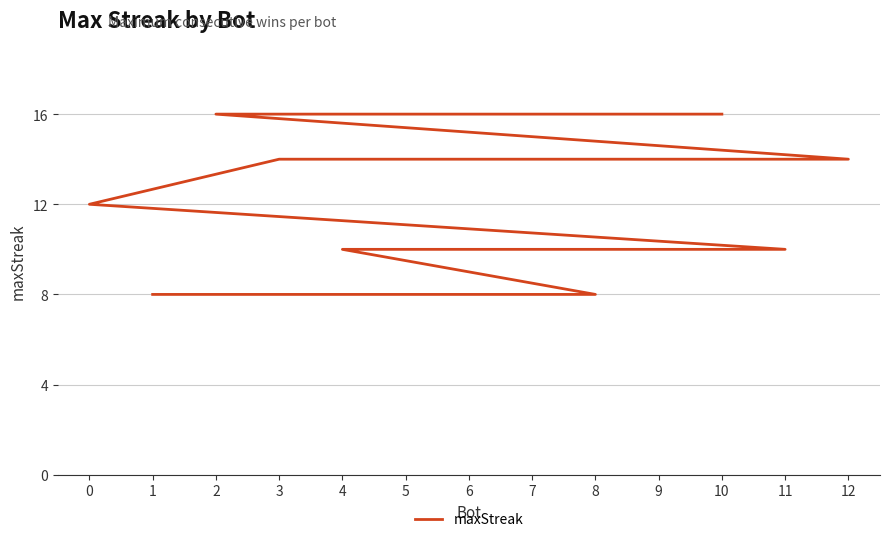

List the labels in order of value, largest first.

10, 2, 12, 5, 3, 0, 11, 9, 7, 6, 4, 8, 1